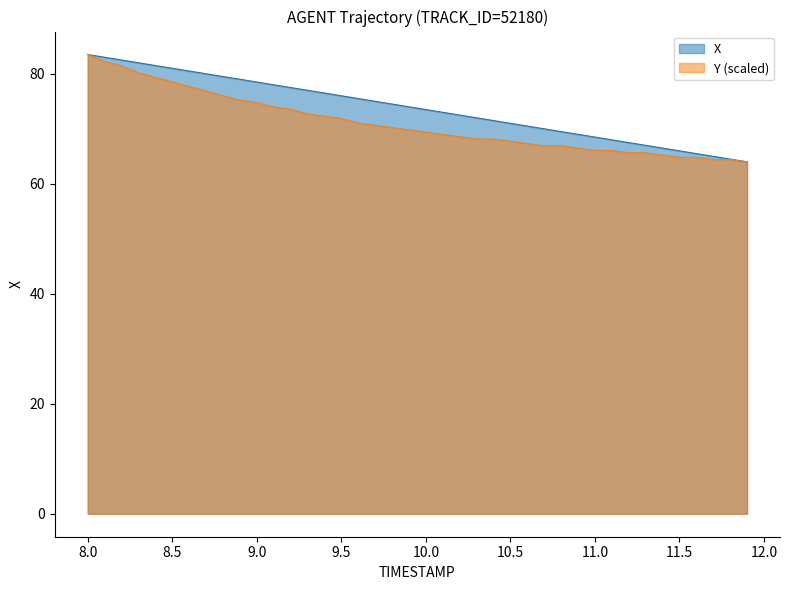

Reading left to right, list all the values displayed in this chart.

X: 8.0=83.5	8.1=83.0	8.2=82.5	8.3=82.0	8.4=81.5	8.5=81.0	8.6=80.5	8.7=80.0	8.8=79.5	8.9=79.0	9.0=78.5	9.1=78.0	9.2=77.5	9.3=77.0	9.4=76.5	9.5=76.0	9.6=75.5	9.7=75.0	9.8=74.5	9.9=74.0	10.0=73.5	10.1=73.0	10.2=72.5	10.3=72.0	10.4=71.5	10.5=71.0	10.6=70.5	10.7=70.0	10.8=69.5	10.9=69.0	11.0=68.5	11.1=68.0	11.2=67.5	11.3=67.0	11.4=66.5	11.5=66.0	11.6=65.5	11.7=65.0	11.8=64.5	11.9=64.0
Y: 8.0=83.5	8.1=82.2	8.2=81.4	8.3=80.1	8.4=79.3	8.5=78.5	8.6=77.6	8.7=76.8	8.8=76.0	8.9=75.2	9.0=74.7	9.1=73.9	9.2=73.5	9.3=72.7	9.4=72.3	9.5=71.8	9.6=71.0	9.7=70.6	9.8=70.2	9.9=69.8	10.0=69.3	10.1=68.9	10.2=68.5	10.3=68.1	10.4=68.1	10.5=67.7	10.6=67.3	10.7=66.9	10.8=66.9	10.9=66.4	11.0=66.0	11.1=66.0	11.2=65.6	11.3=65.6	11.4=65.2	11.5=64.8	11.6=64.8	11.7=64.4	11.8=64.4	11.9=64.0